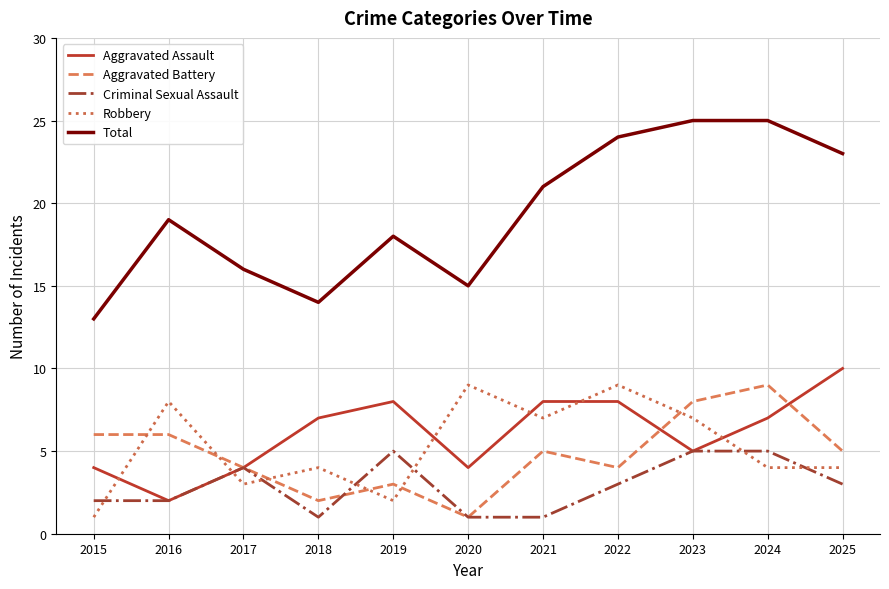

The Aggravated Assault series shows 7 at 2024. True or false?

True